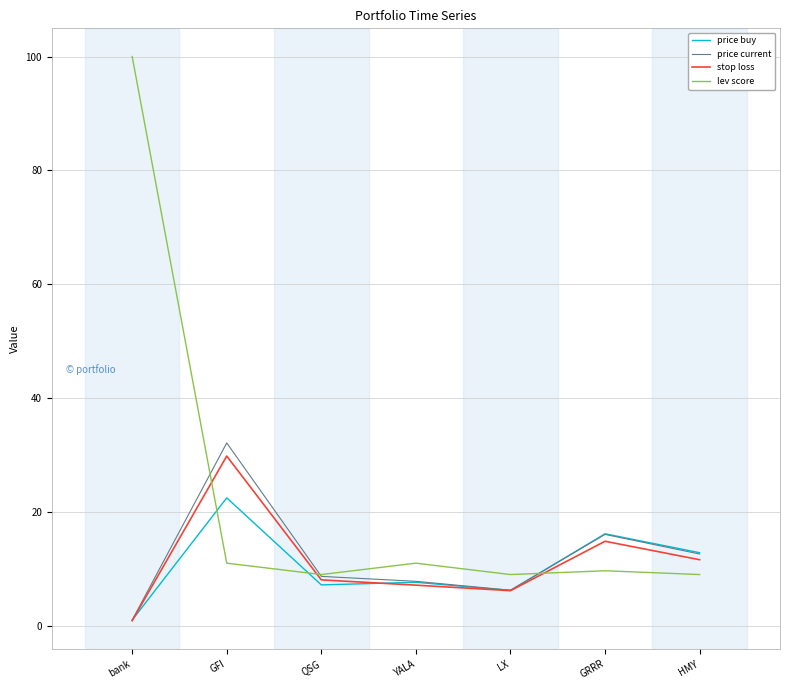

After their last crossing, which series has the higher values: price current or lev score?

price current